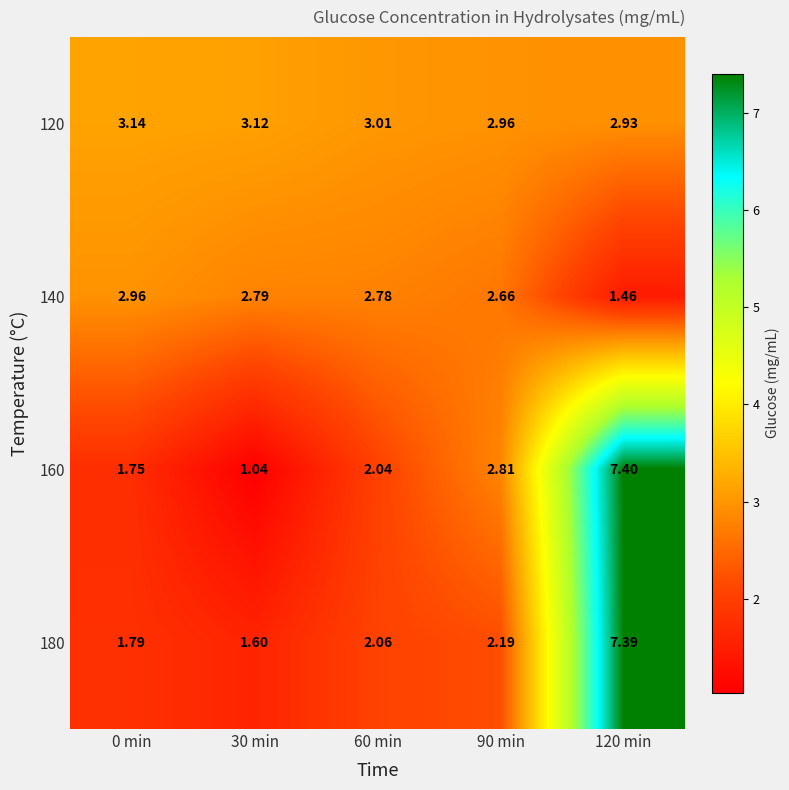

Which series has the largest total across all categories?

120